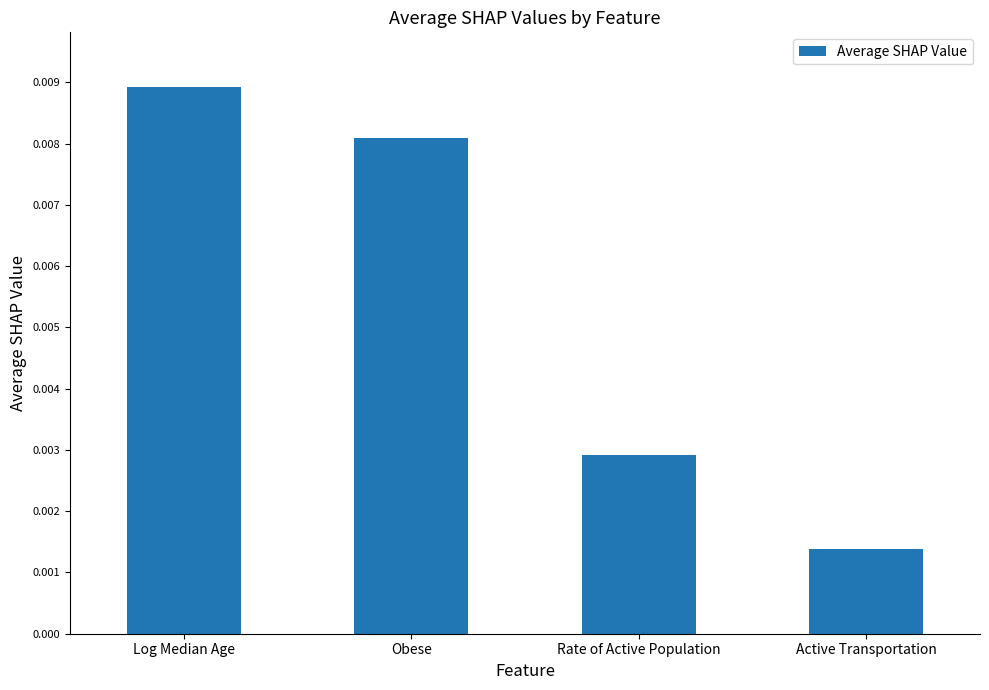

Which has a higher value, Log Median Age or Active Transportation?

Log Median Age